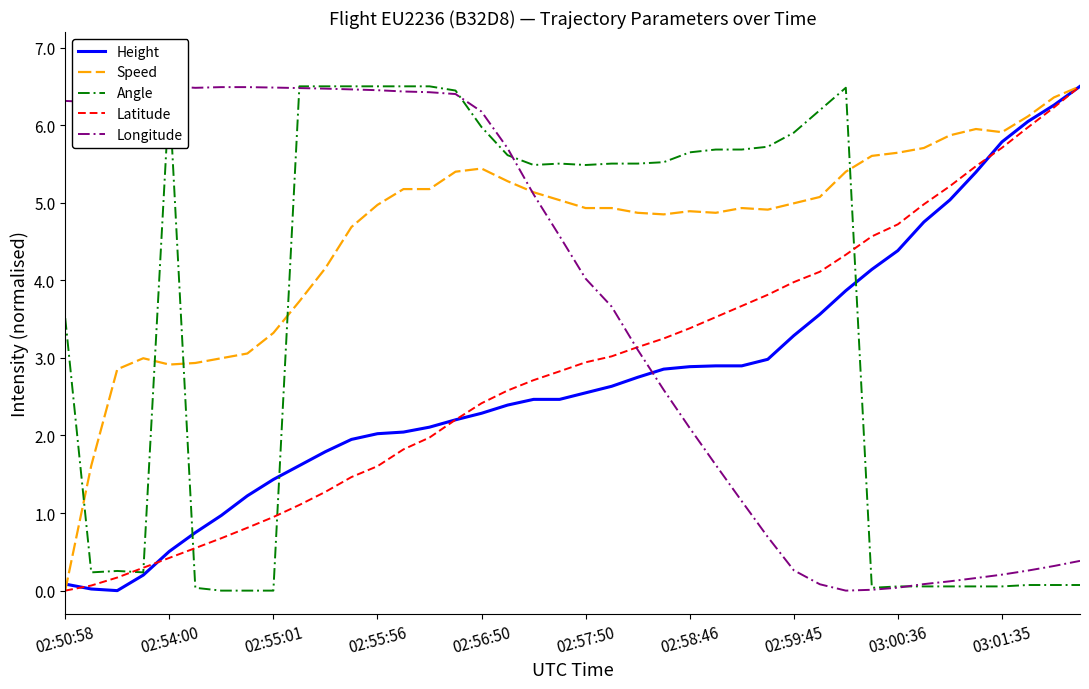

The value of Height at 02:55:56 is 0.3. True or false?

False